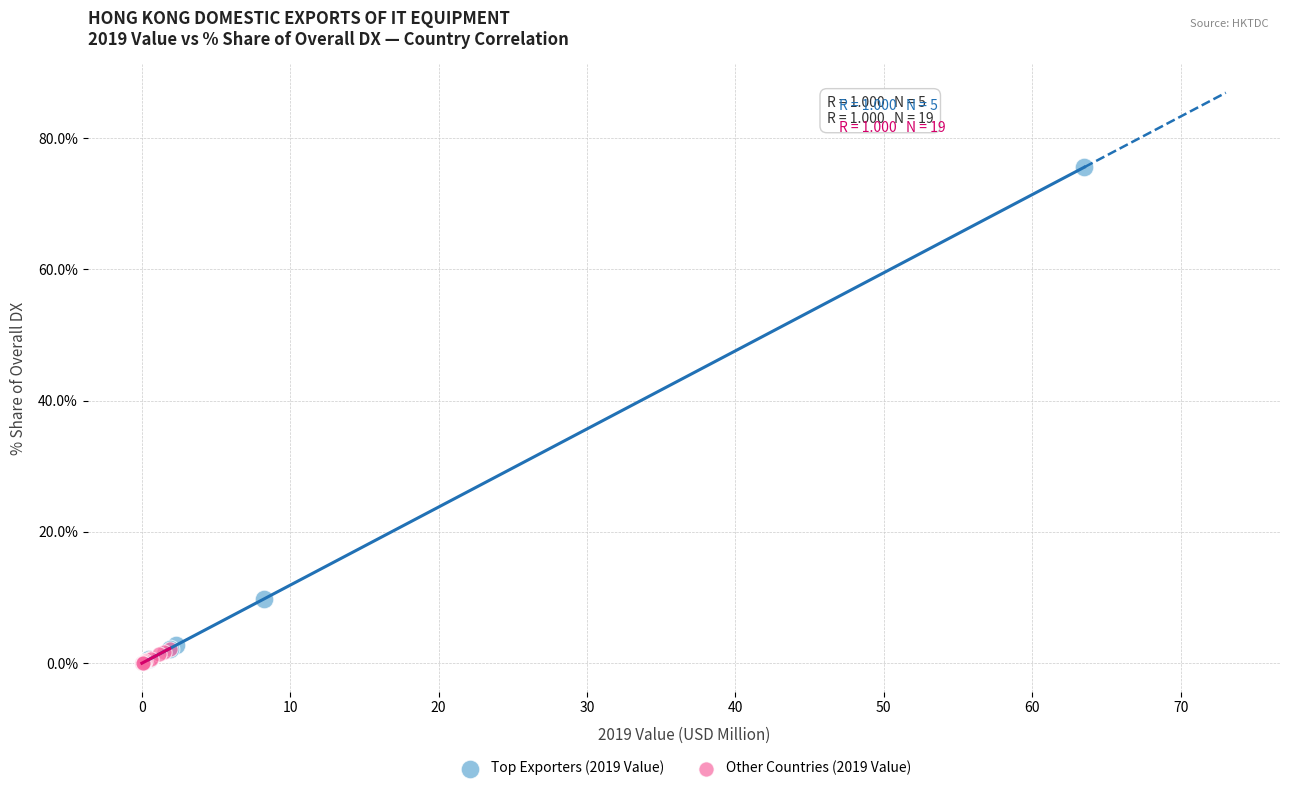

Which series reaches the maximum Y coordinate?

Top Exporters (2019 Value)